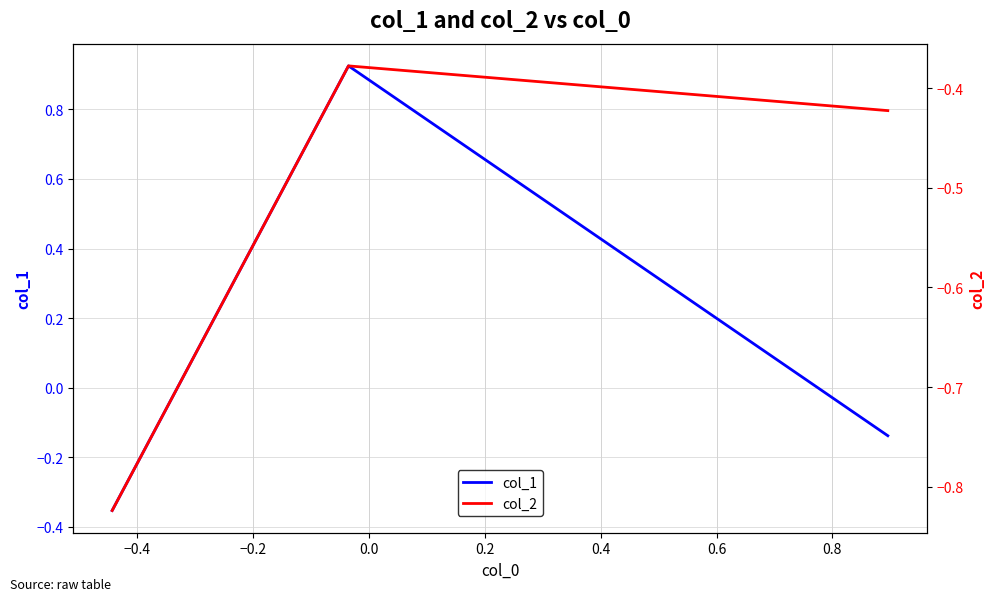

How many series are shown in this chart?

2